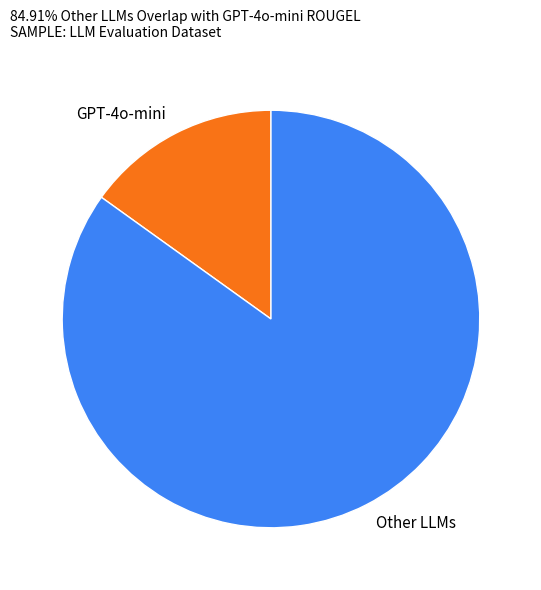

Is the sum of Other LLMs and GPT-4o-mini greater than half?

Yes